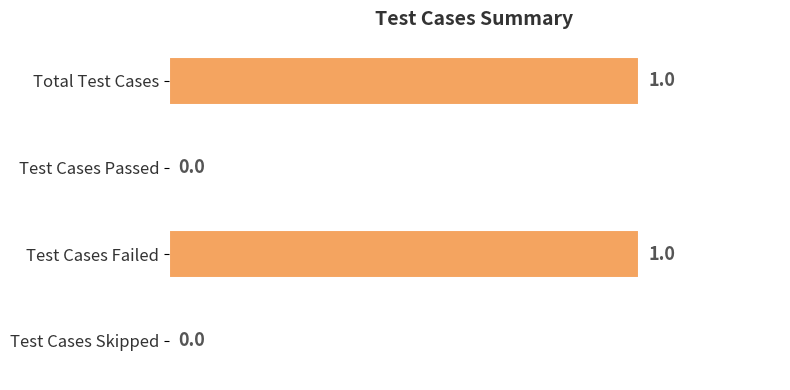

The chart shows a value of -1 at Test Cases Passed. True or false?

False